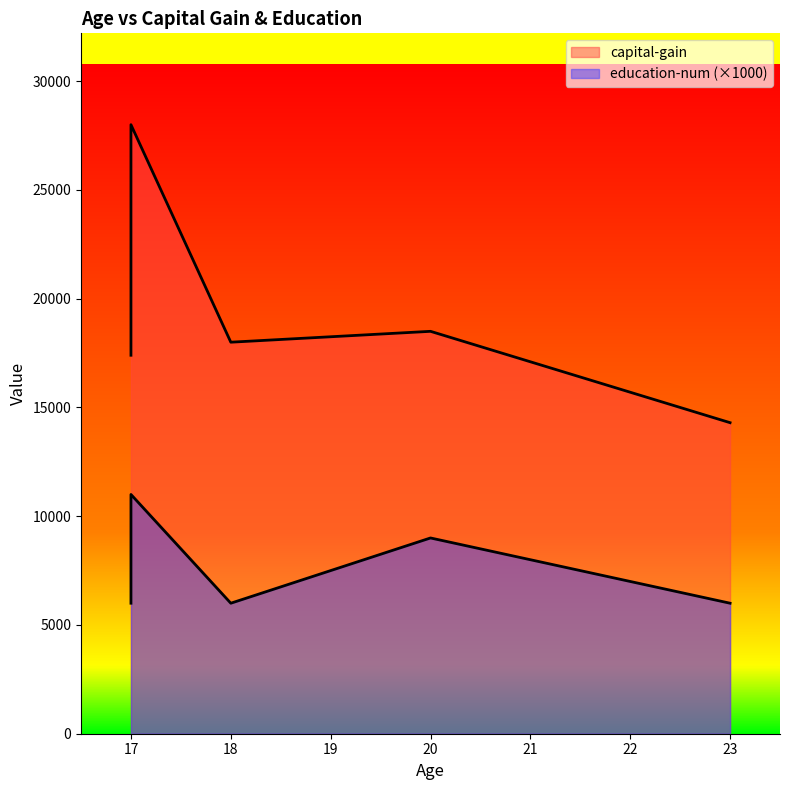

How many education-num values are between 6 and 9?

6